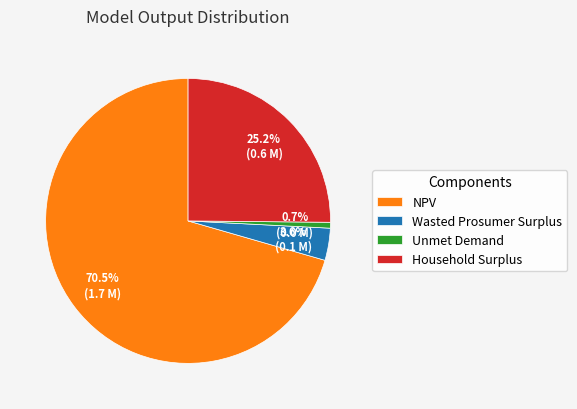

Rank the categories by value from lowest to highest.

Unmet Demand, Wasted Prosumer Surplus, Household Surplus, NPV